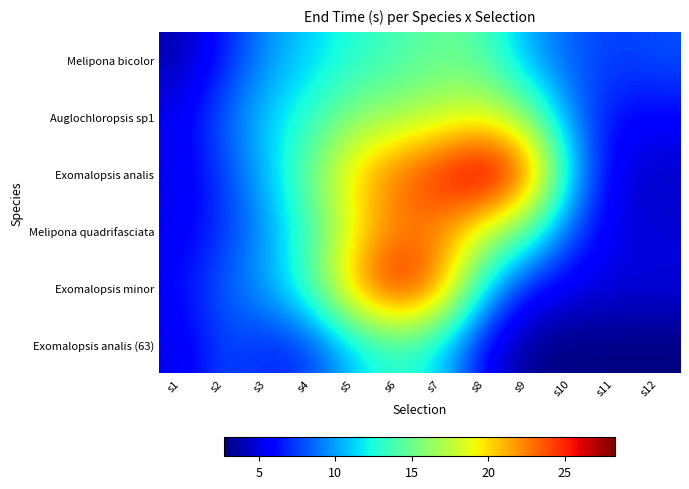

Which series changed the most between s1 and s11?

Melipona bicolor